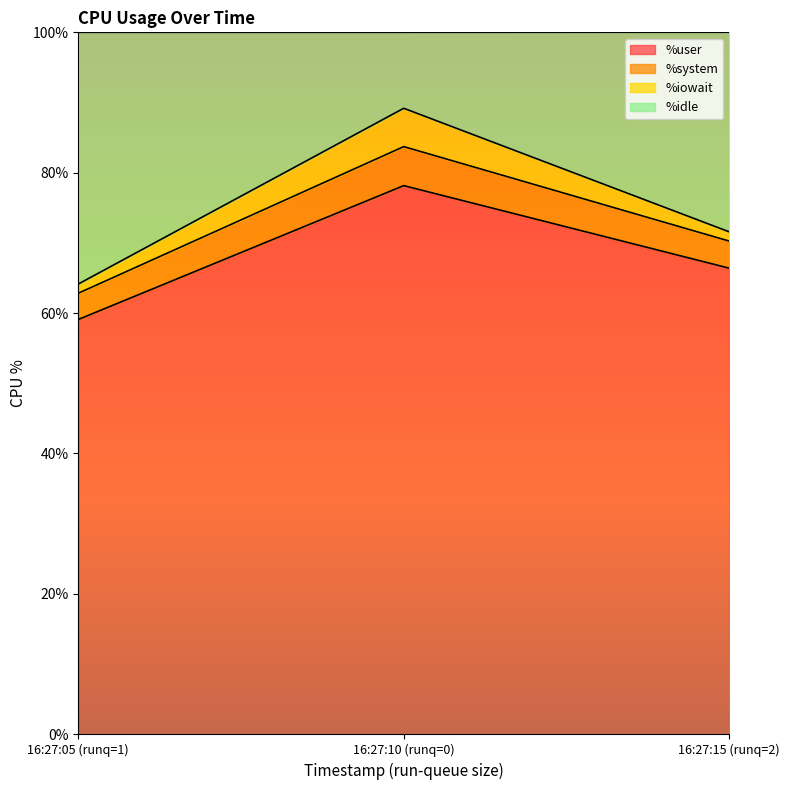

What is the difference between the %idle values at 16:27:10 (runq=0) and 16:27:05 (runq=1)?

25.0